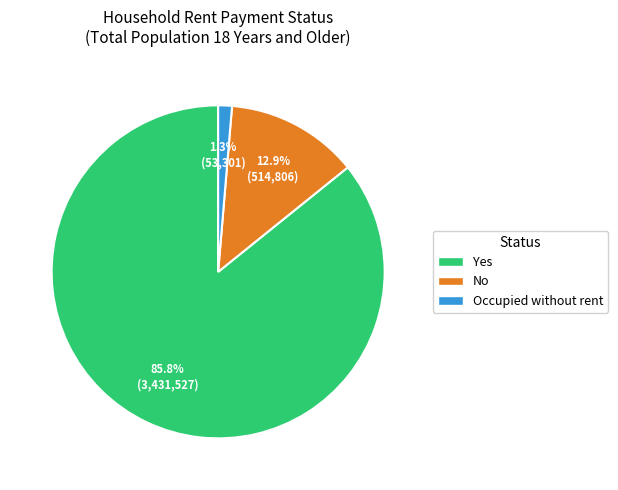

Which slice is the smallest?

Occupied without rent